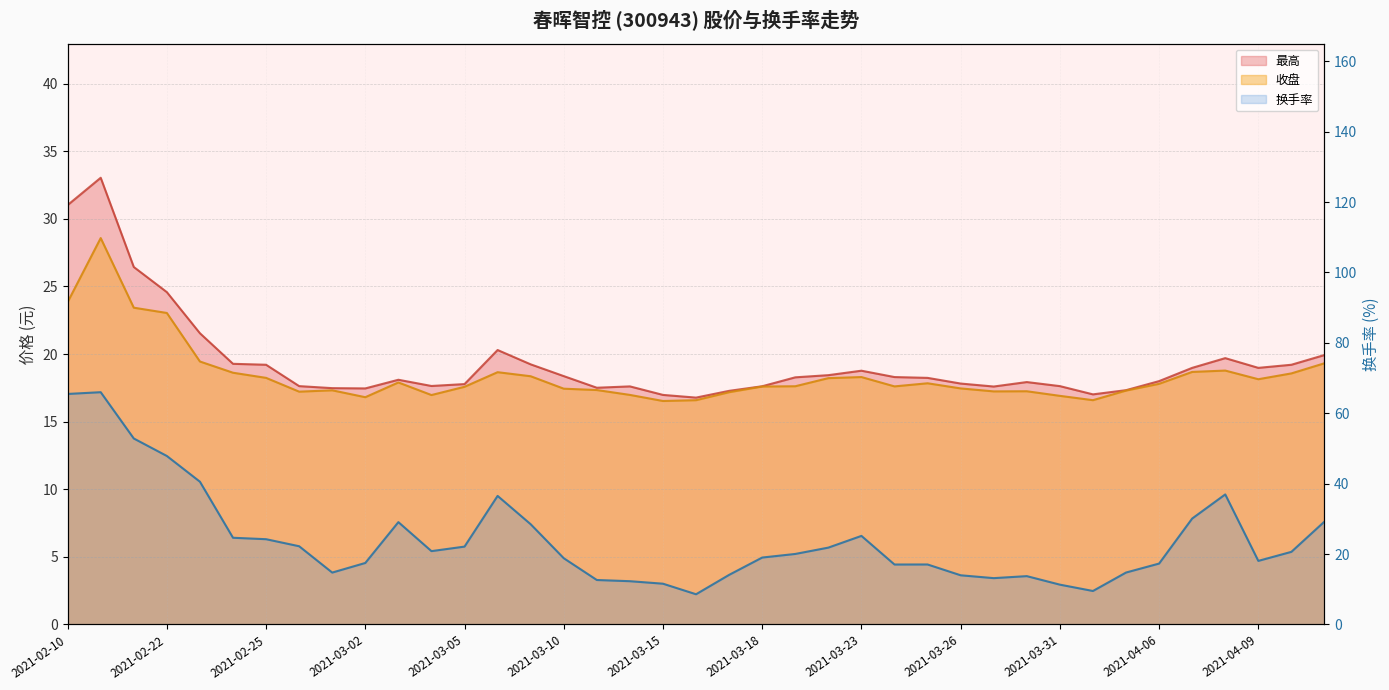

What are all the series names shown in the legend?

收盘, 最高, 换手率